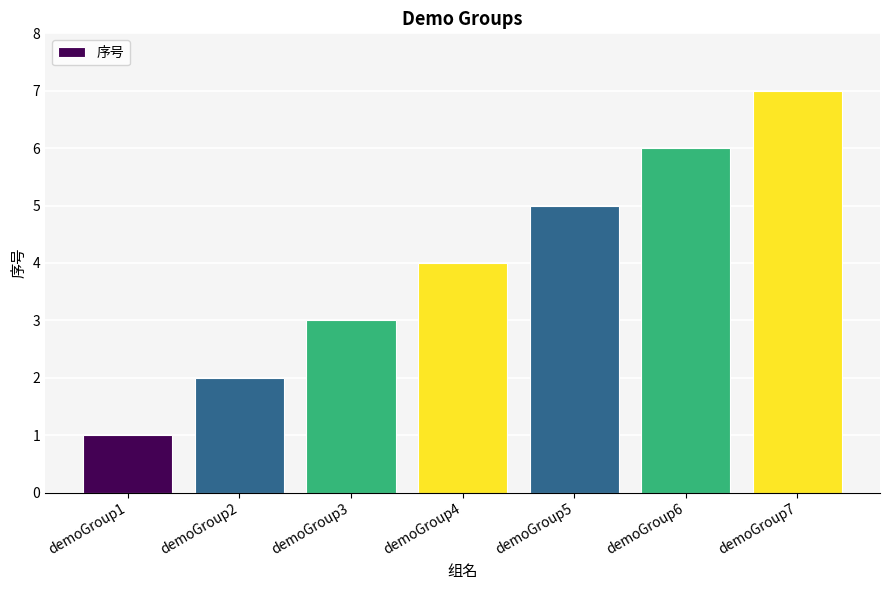

How many data points are less than 4?

3